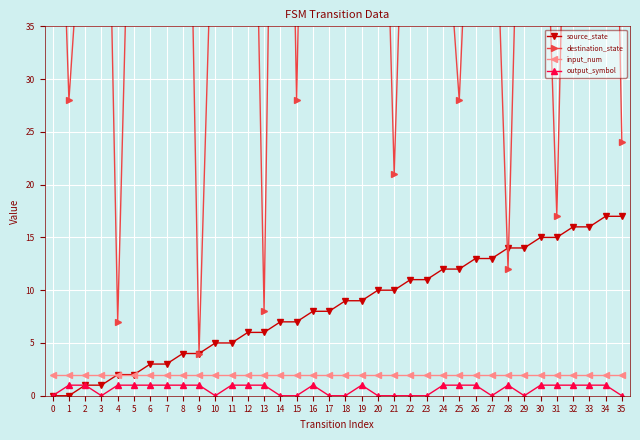

How many data points does each series have?

36